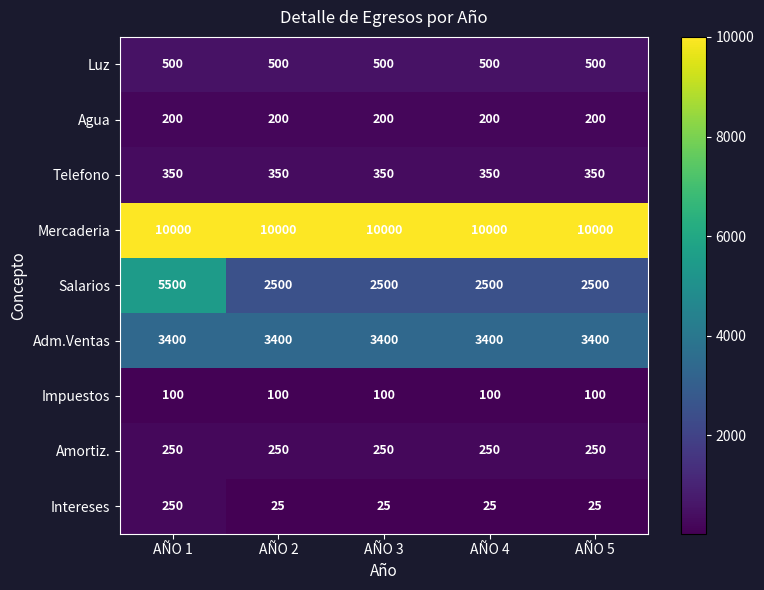

Is it true that Salarios equals 2500 at AÑO 4?

True